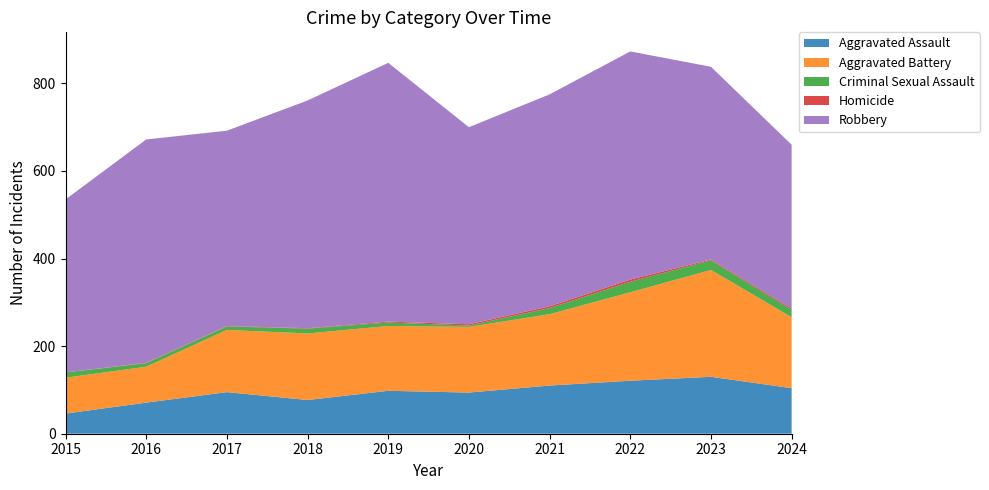

Reading right to left, what are all the values shown in this chart?

Aggravated Assault: 2024=104	2023=130	2022=121	2021=110	2020=94	2019=98	2018=77	2017=95	2016=71	2015=46
Aggravated Battery: 2024=162	2023=244	2022=202	2021=163	2020=150	2019=148	2018=152	2017=142	2016=82	2015=82
Criminal Sexual Assault: 2024=17	2023=22	2022=24	2021=14	2020=3	2019=8	2018=11	2017=8	2016=8	2015=12
Homicide: 2024=3	2023=2	2022=5	2021=4	2020=3	2019=2	2018=1	2017=1	2016=1	2015=0
Robbery: 2024=374	2023=440	2022=521	2021=484	2020=450	2019=591	2018=520	2017=446	2016=510	2015=395